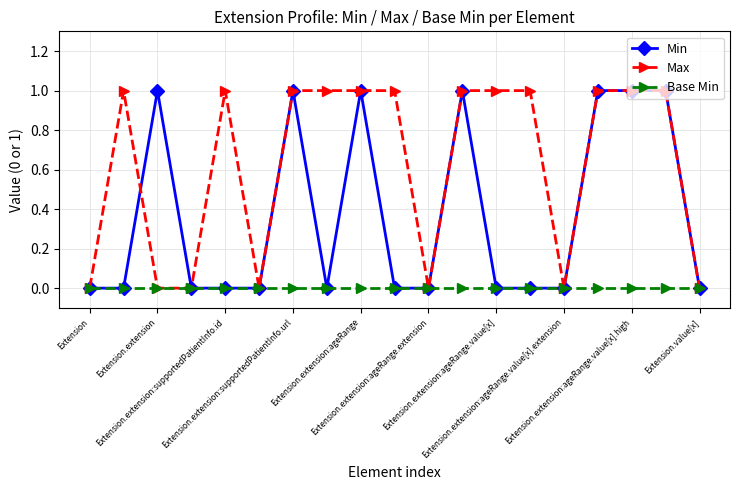

What is the value of the Max point at the 12th from the left?

1